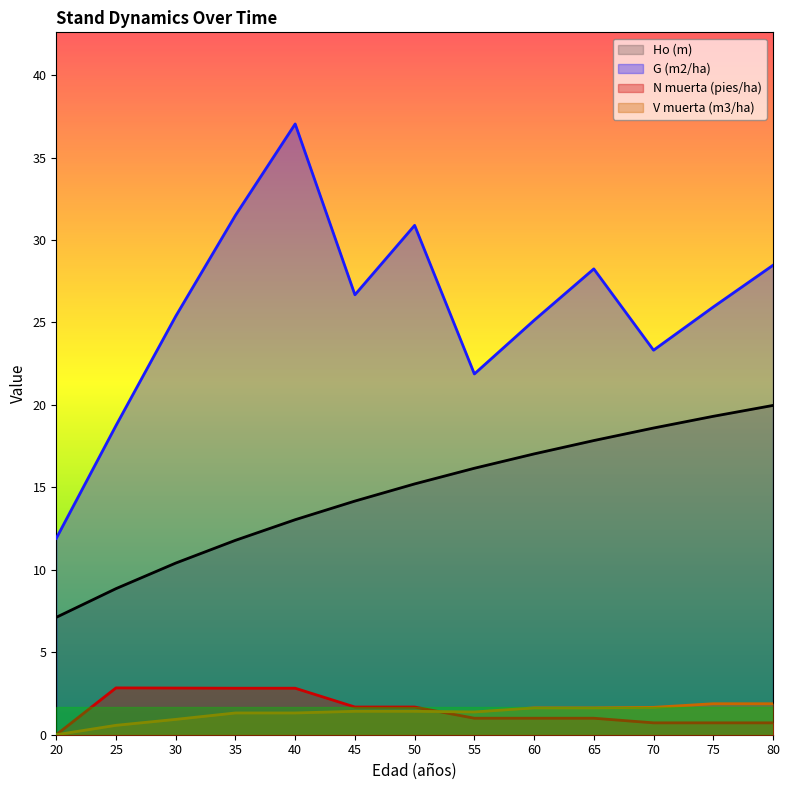

Count the N muerta (pies/ha) values in the range 0 to 2.

9